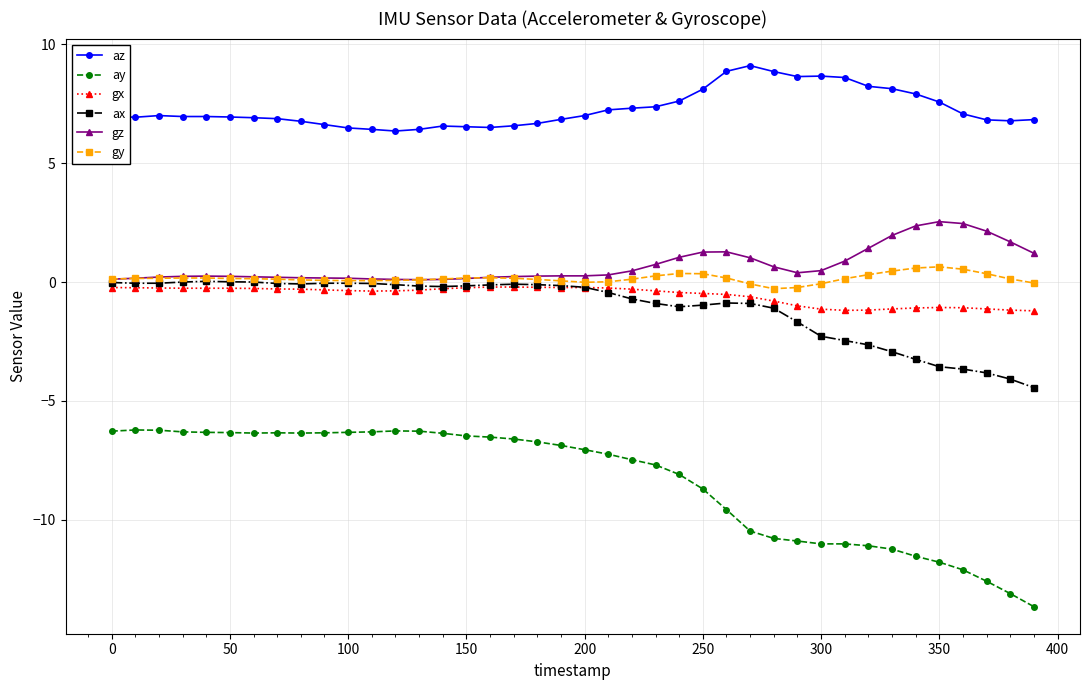

True or false: gx and ay intersect in this chart.

False